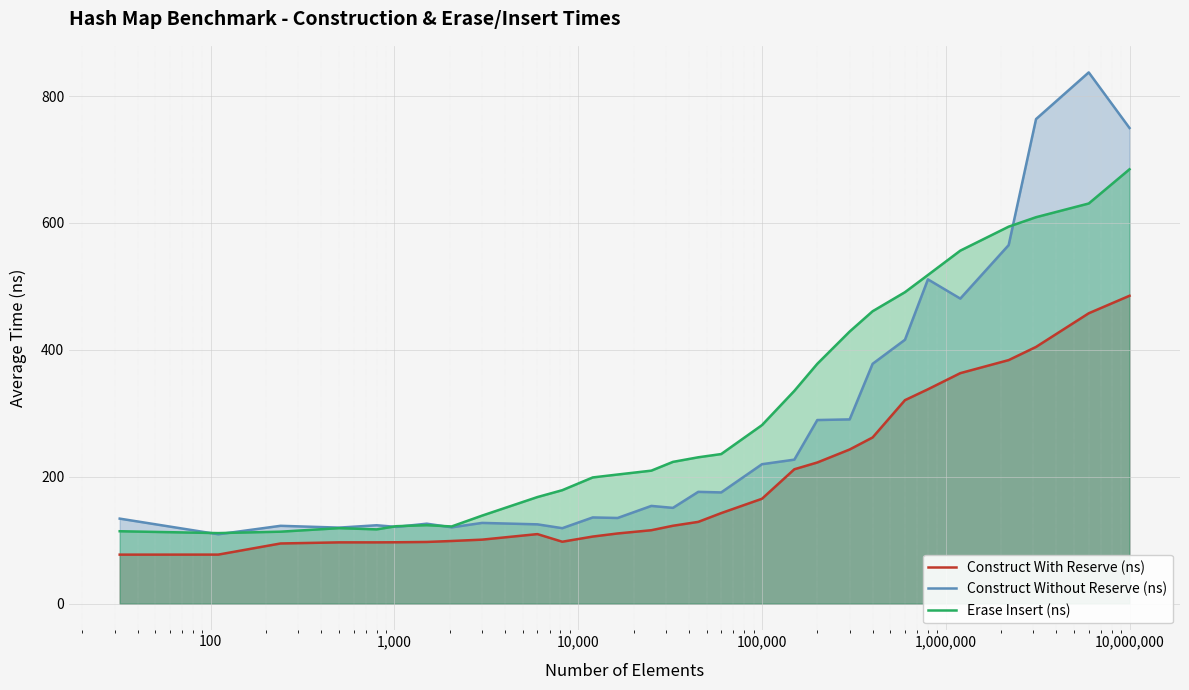

True or false: Construct With Reserve (ns) and Erase Insert (ns) cross at least once.

False